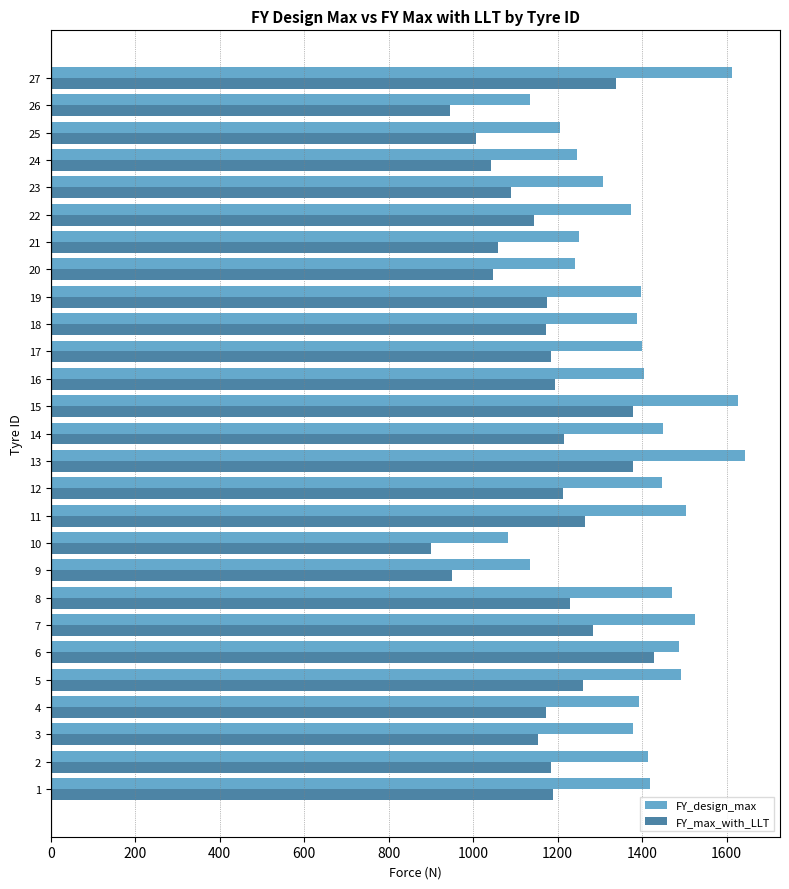

What is the sum of the FY_design_max values at 4 and 7?

2918.4